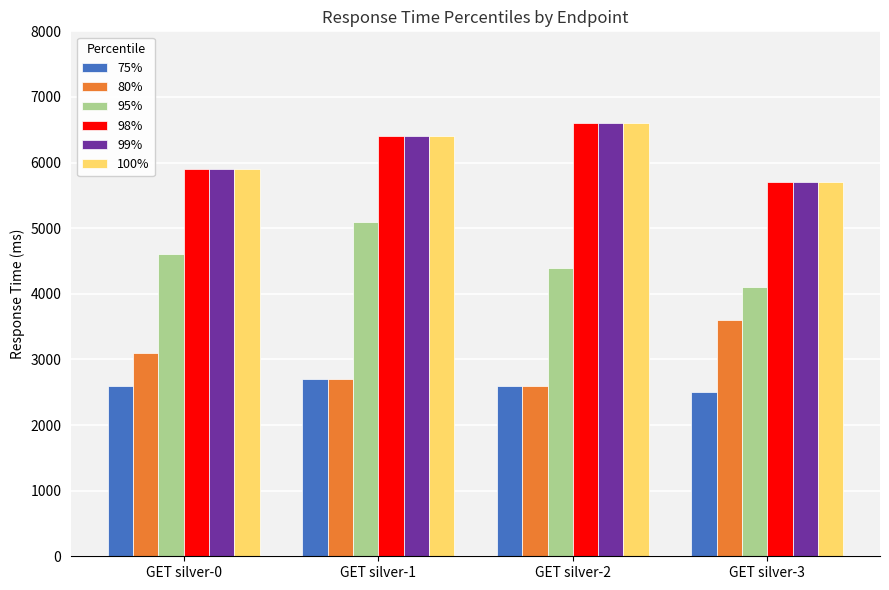

What is the value of the 100% bar at the 2nd from the left?

6400